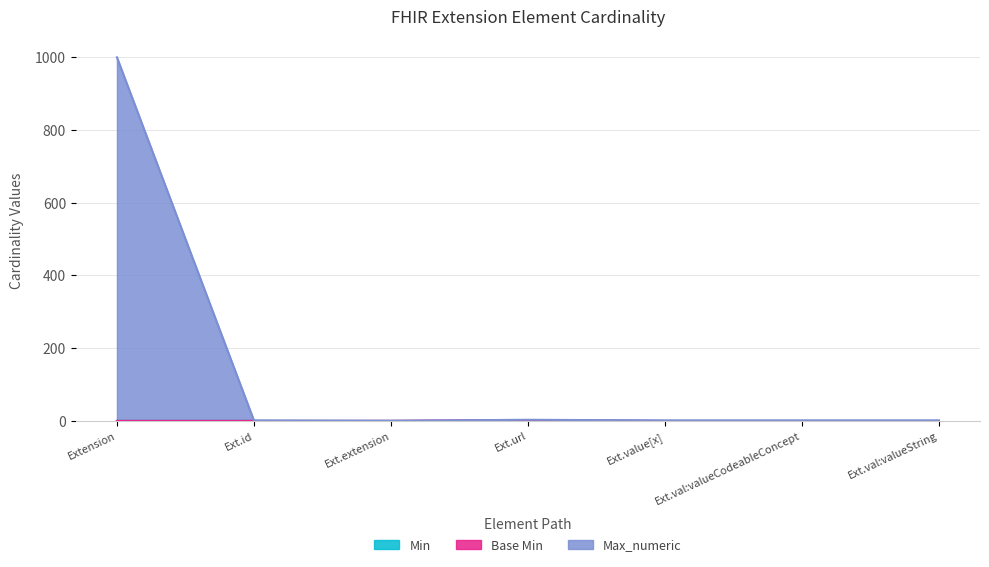

Which has a higher value, Ext.extension or Ext.val:valueCodeableConcept?

Ext.extension